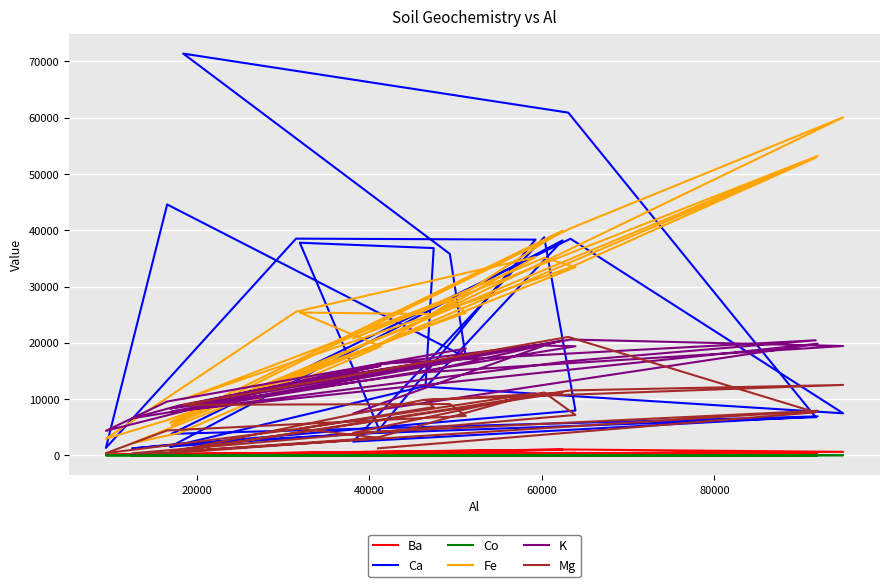

What are all the series names shown in the legend?

Ba, Ca, Co, Fe, K, Mg